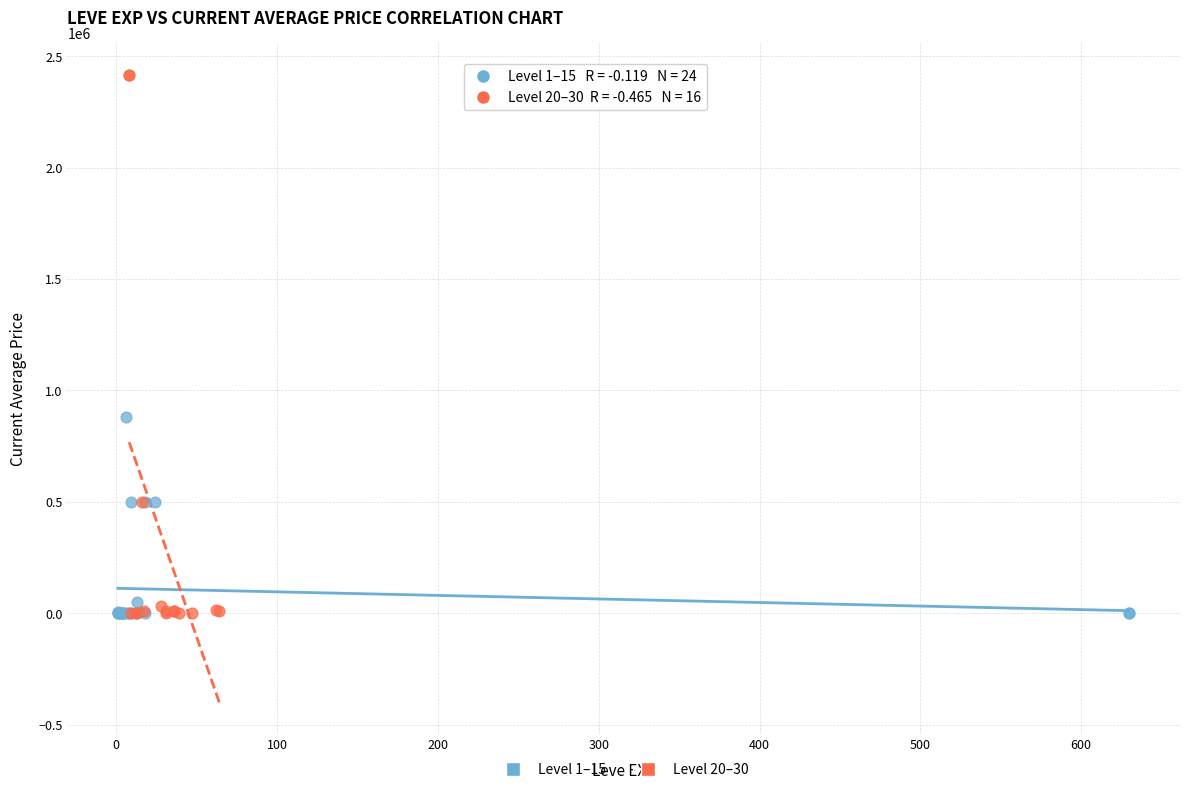

Which series reaches the maximum Y coordinate?

Level 20–30